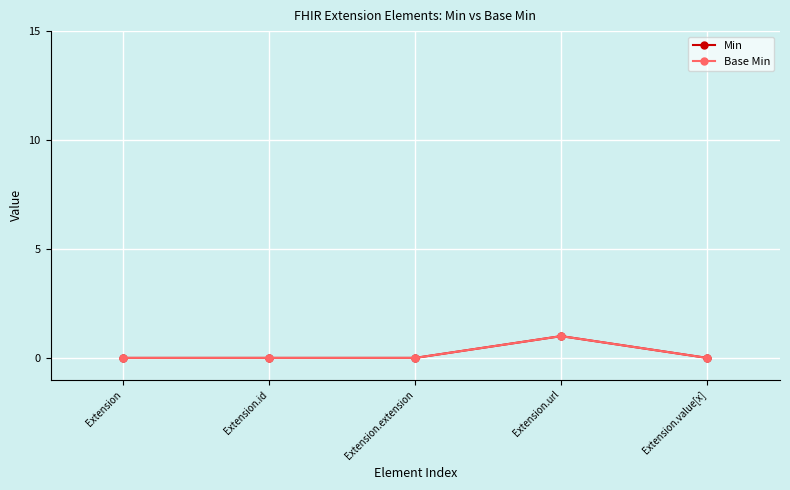

How many interior local peaks does the Base Min series have?

1